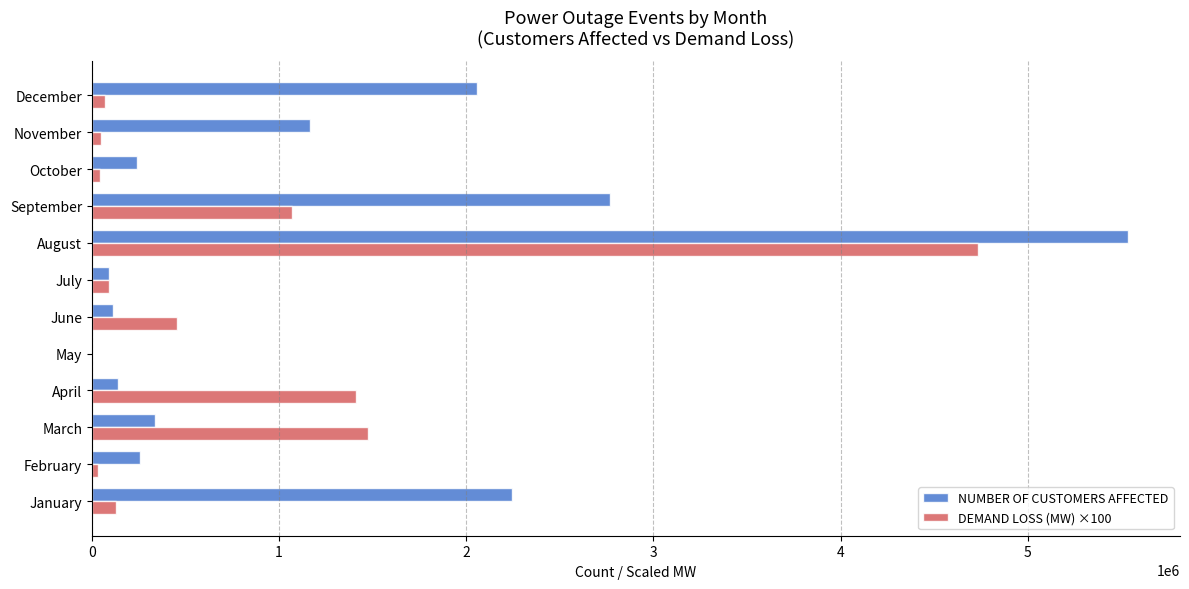

Which series has the largest total across all categories?

NUMBER OF CUSTOMERS AFFECTED